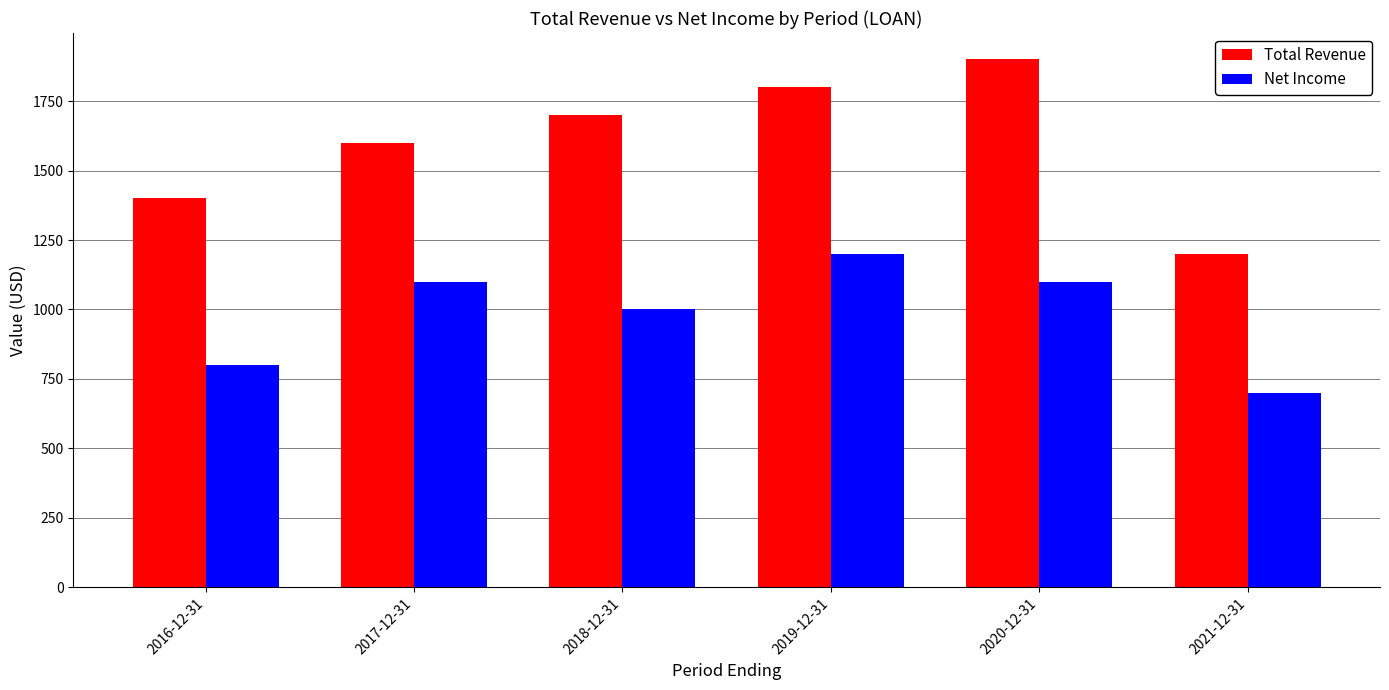

How many Net Income values are between 800 and 1100?

4